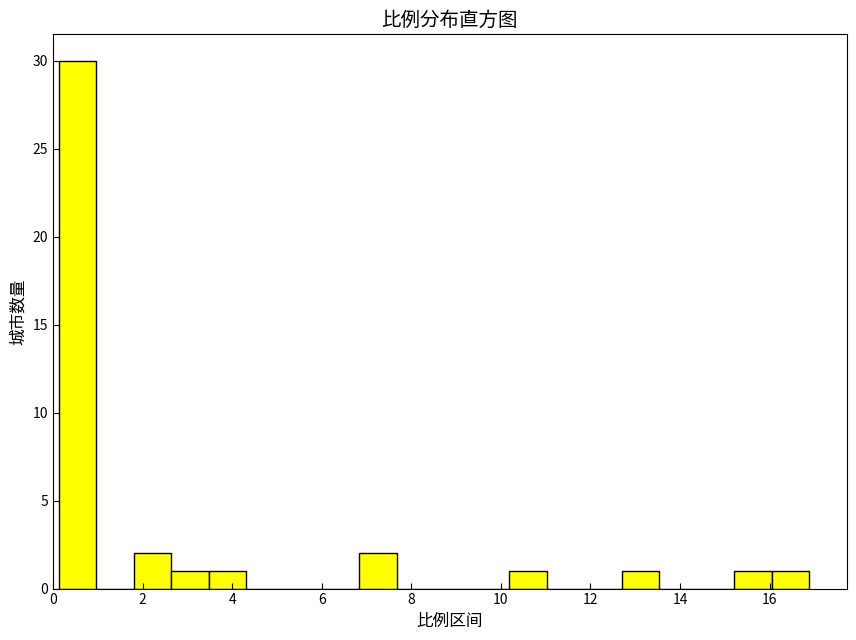

Reading left to right, transcribe this chart: for each bar, give the range it covers on the x-axis and its height. Neither the bar edges nor the heights are printed on the chart, so give them approximately, as read against the axes.

0.2 to 1.0: 30
1.0 to 1.8: 0
1.8 to 2.6: 2
2.6 to 3.4: 1
3.4 to 4.4: 1
4.4 to 5.2: 0
5.2 to 6.0: 0
6.0 to 6.8: 0
6.8 to 7.6: 2
7.6 to 8.6: 0
8.6 to 9.4: 0
9.4 to 10.2: 0
10.2 to 11.0: 1
11.0 to 11.8: 0
11.8 to 12.8: 0
12.8 to 13.6: 1
13.6 to 14.4: 0
14.4 to 15.2: 0
15.2 to 16.0: 1
16.0 to 16.8: 1